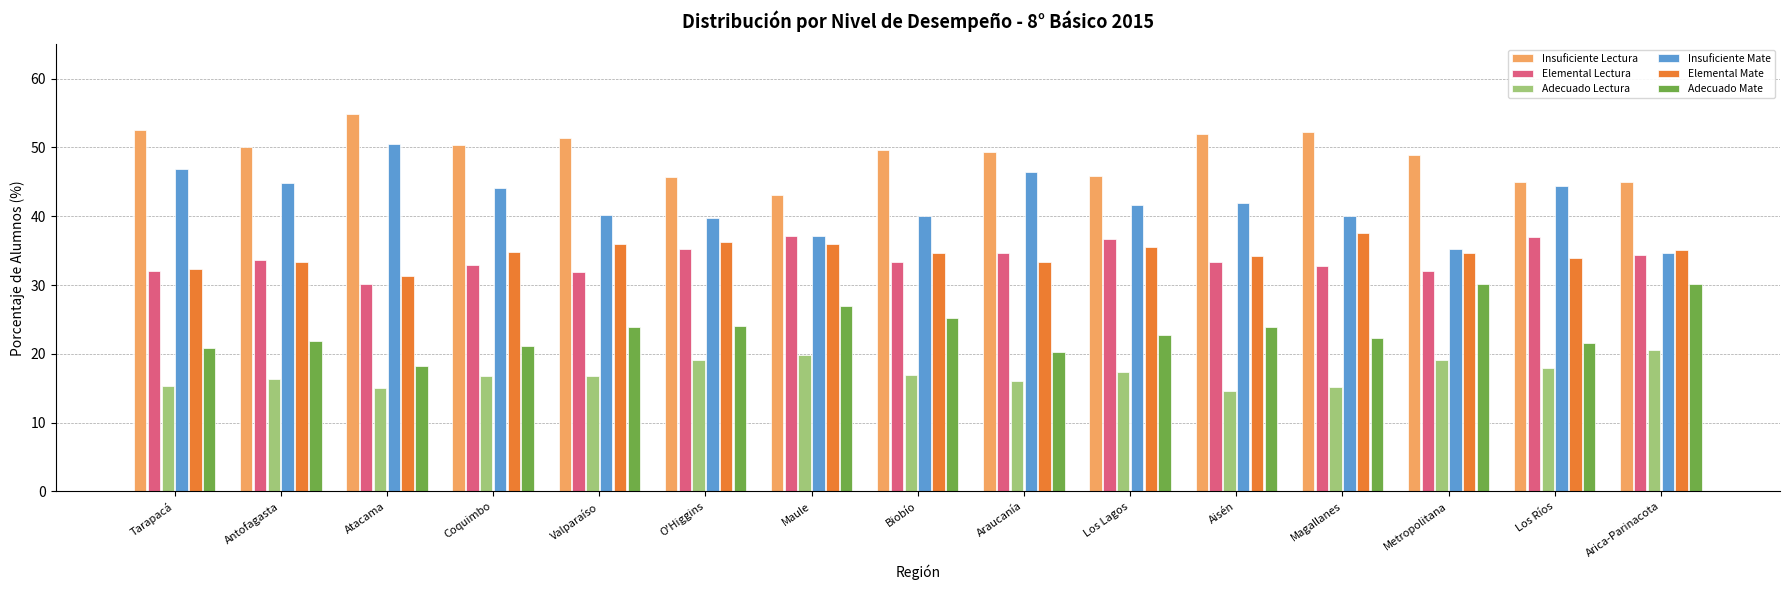

What is the sum of all Adecuado Lectura values?

256.8